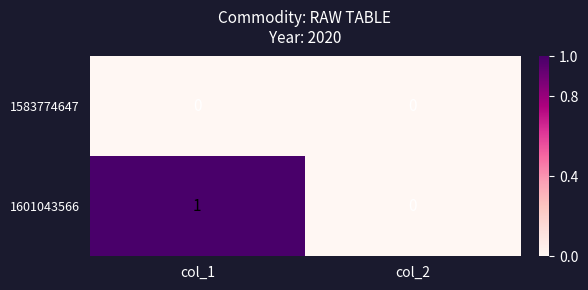

Which category has the highest value in the 1601043566 series?

col_1